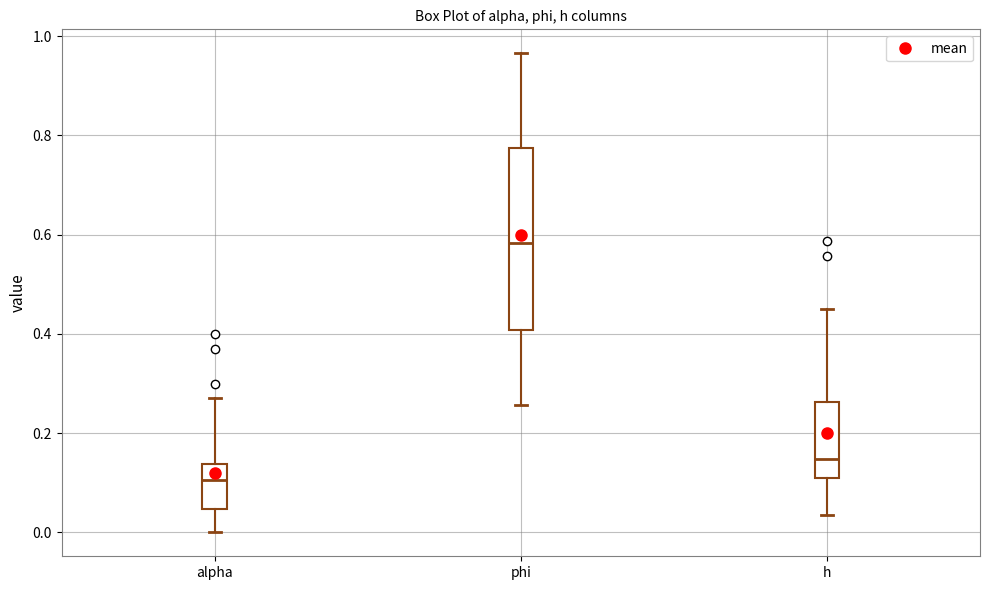

Reading left to right, transcribe this box plot: for each box, give where its median line is, the range the box spans, and where its two whiskers end, as read against the y-axis. The values are not printed on the chart, so give them approximately, as read against the axis.

alpha: median 0.10, box 0.04 to 0.14, whiskers 0.00 to 0.28
phi: median 0.58, box 0.40 to 0.78, whiskers 0.26 to 0.96
h: median 0.14, box 0.12 to 0.26, whiskers 0.04 to 0.44